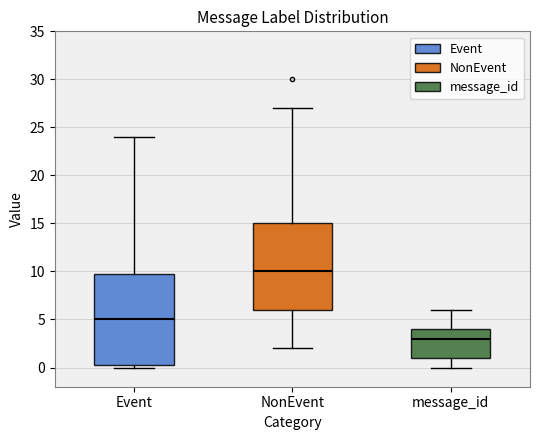

Reading left to right, transcribe this box plot: for each box, give where its median line is, the range the box spans, and where its two whiskers end, as read against the y-axis. The values are not printed on the chart, so give them approximately, as read against the axis.

Event: median 5.0, box 0.5 to 10.0, whiskers 0.0 to 24.0
NonEvent: median 10.0, box 6.0 to 15.0, whiskers 2.0 to 27.0
message_id: median 3.0, box 1.0 to 4.0, whiskers 0.0 to 6.0